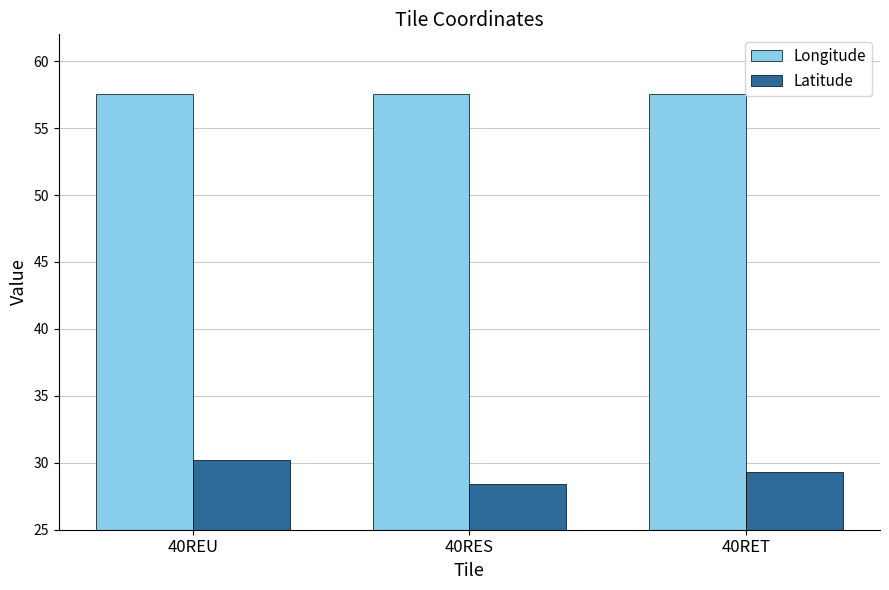

How many bars are there in each group?

2